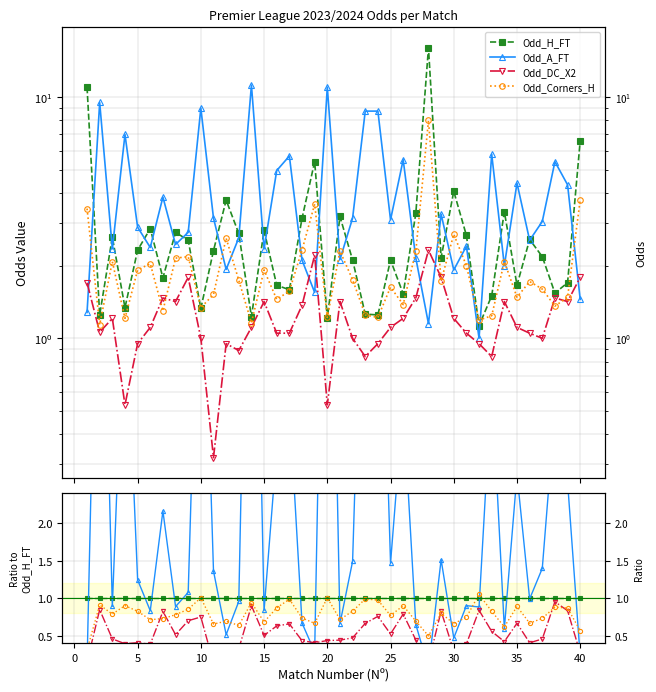

True or false: Odd_A_FT has more than 1 interior local peaks.

True